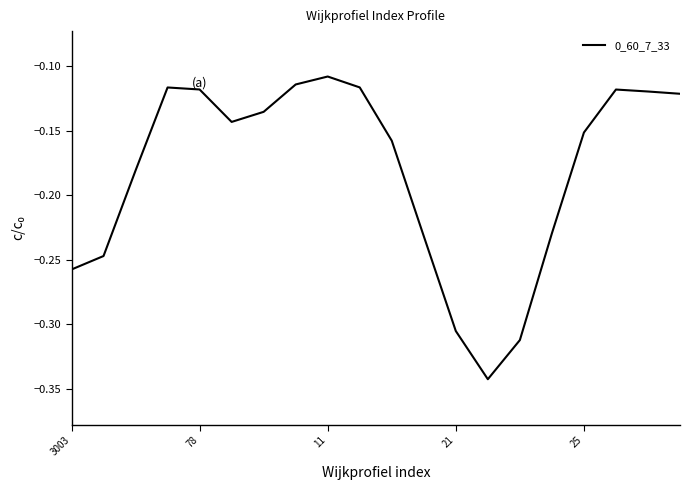

At which label is the value closest to 0?

11